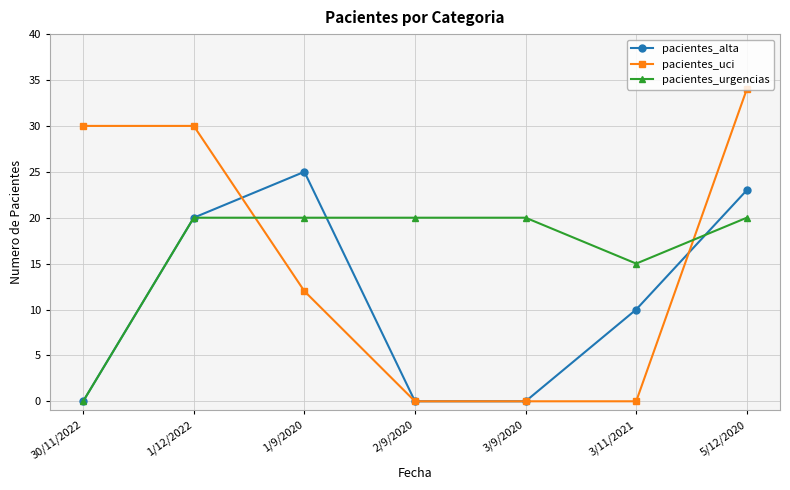

What is the spread (max minus min) of values at 1/12/2022?

10